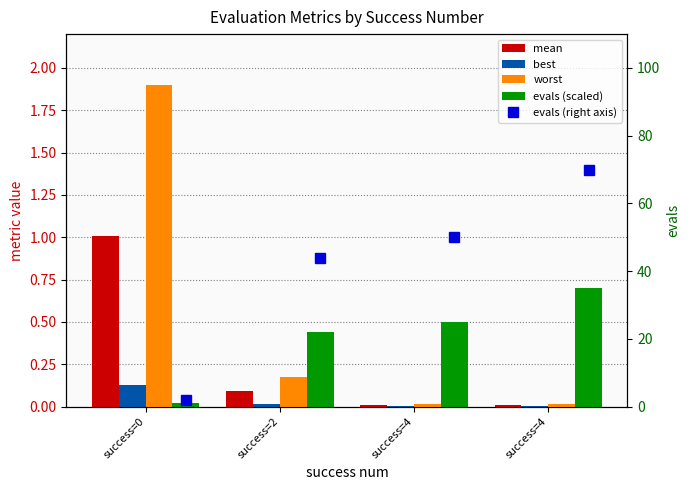

At which category is the sum across all series the highest?

success=4